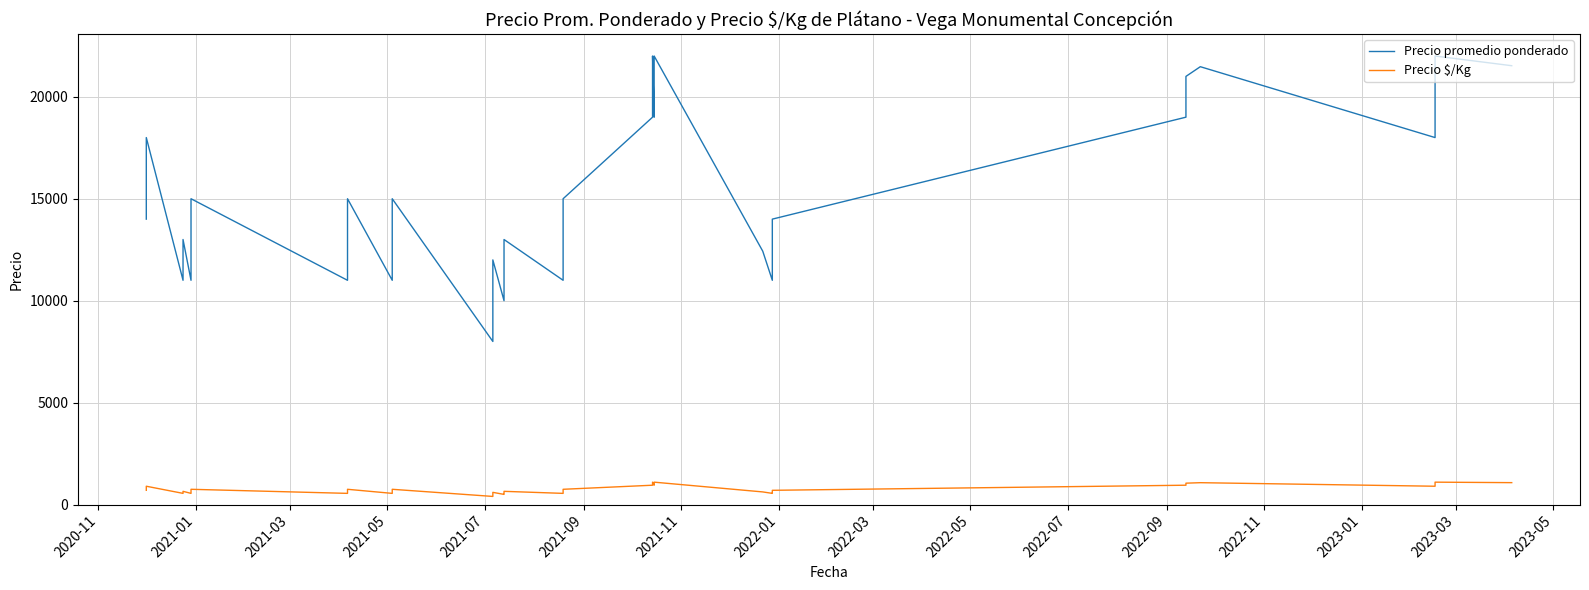

True or false: Precio promedio ponderado and Precio $/Kg cross at least once.

False